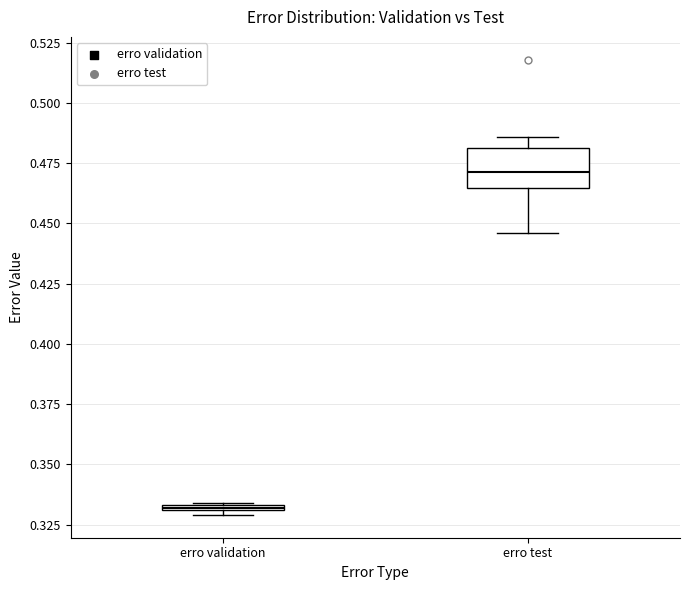

Which box's median line is the highest?

erro test